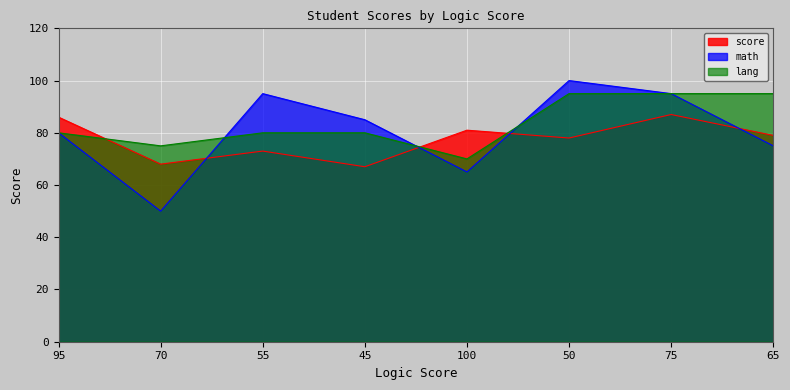

True or false: lang has a value of 165 at 65.

False